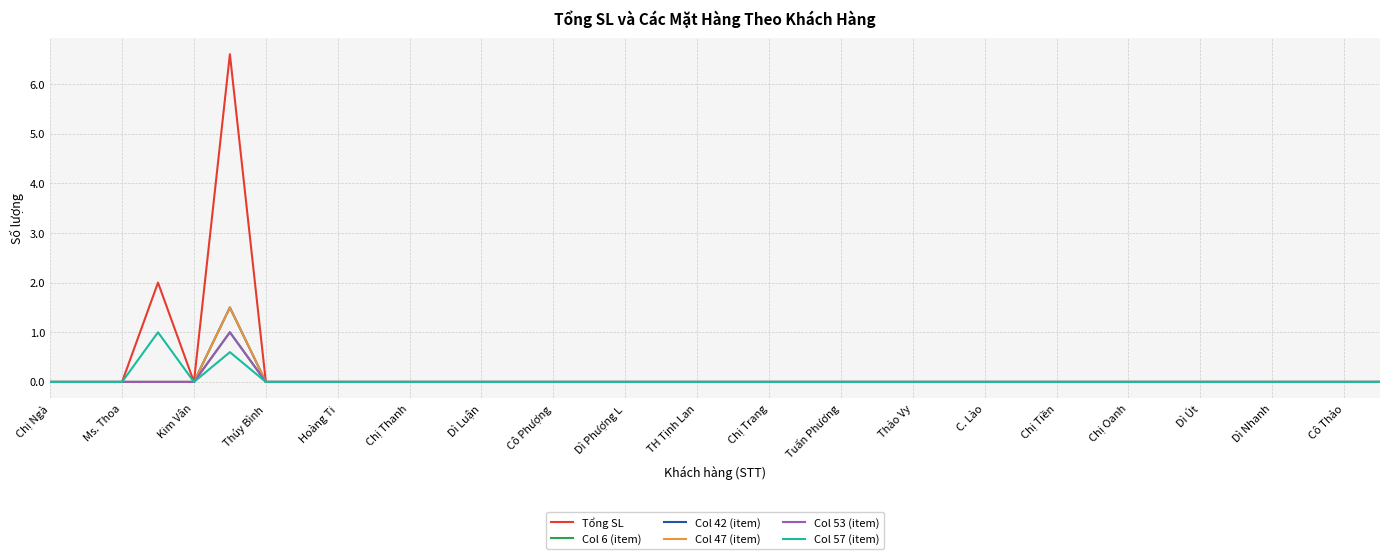

What is the difference between the maximum and minimum values in the Tổng SL series?

6.6